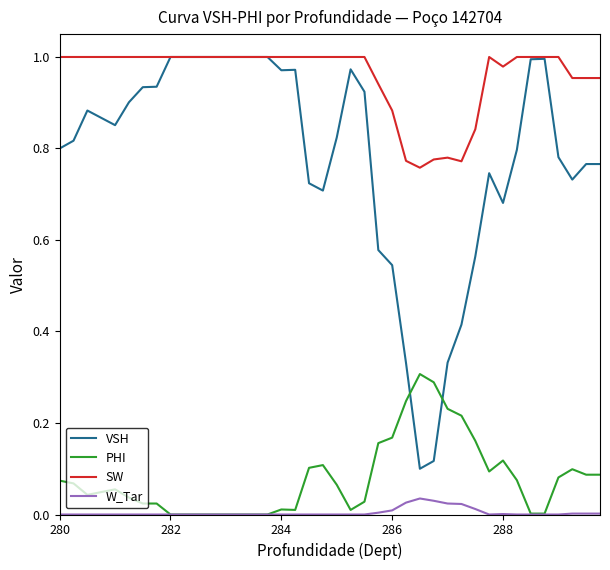

Does the chart have visible grid lines?

No